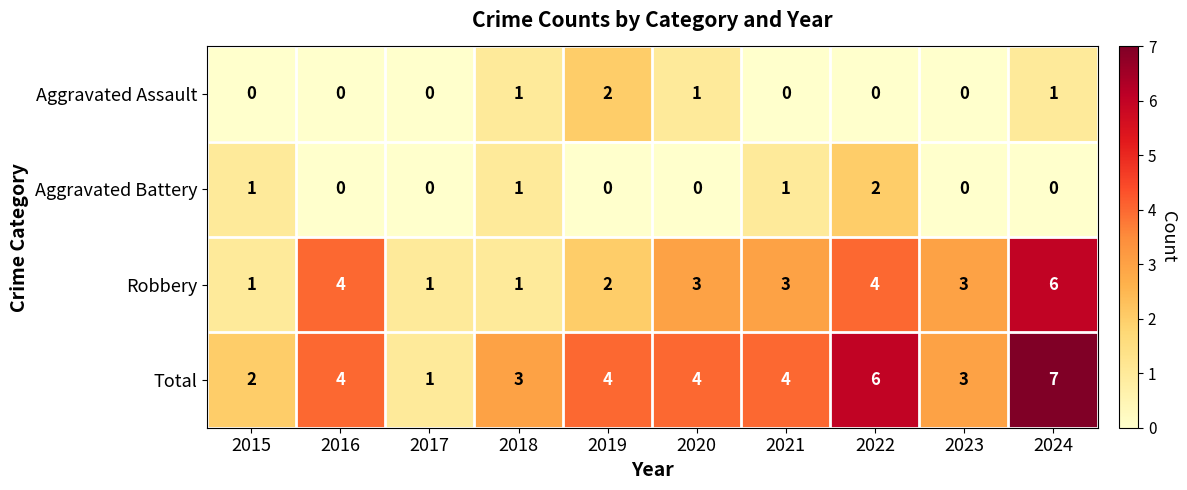

Rank the series at 2024 from highest to lowest value.

Total, Robbery, Aggravated Assault, Aggravated Battery